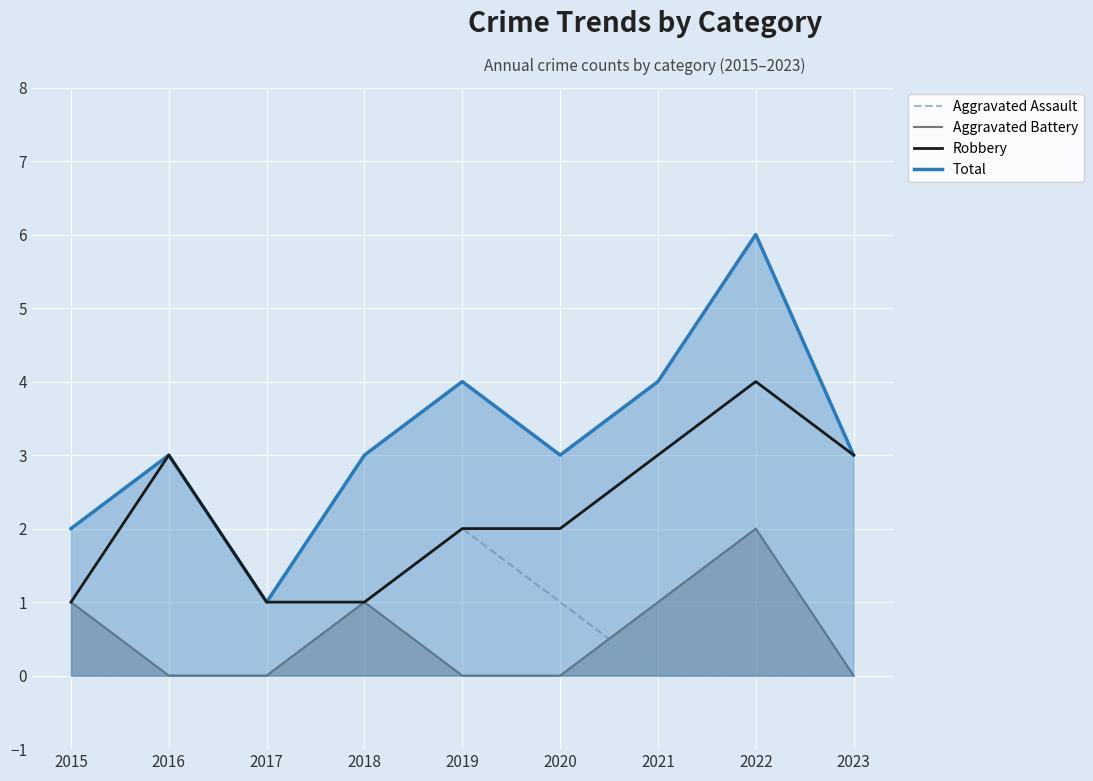

At how many categories does at least one series exceed 0?

9